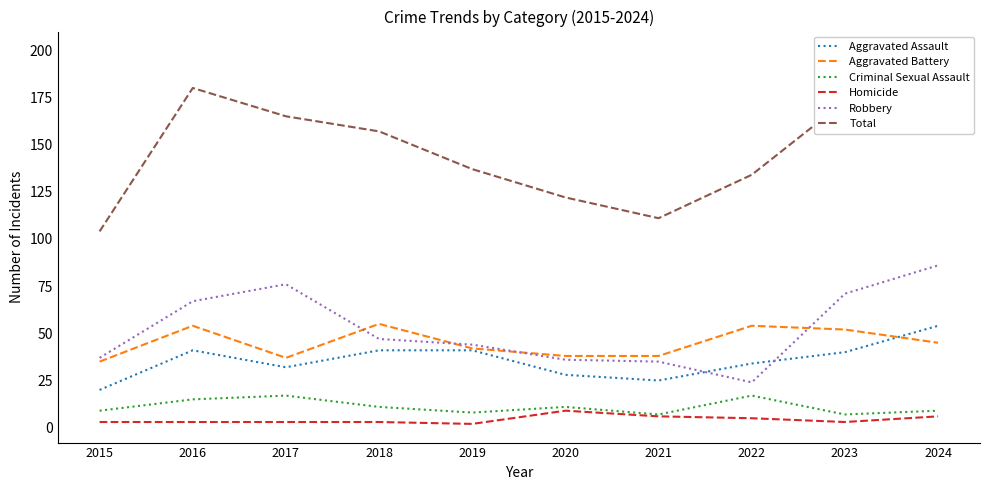

List the series in order of their peak value, lowest first.

Homicide, Criminal Sexual Assault, Aggravated Assault, Aggravated Battery, Robbery, Total